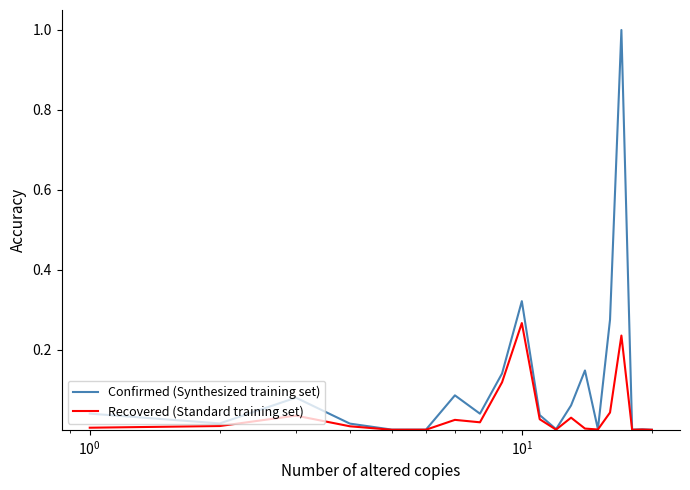

Which series has the largest range (max minus min)?

Confirmed (Synthesized training set)